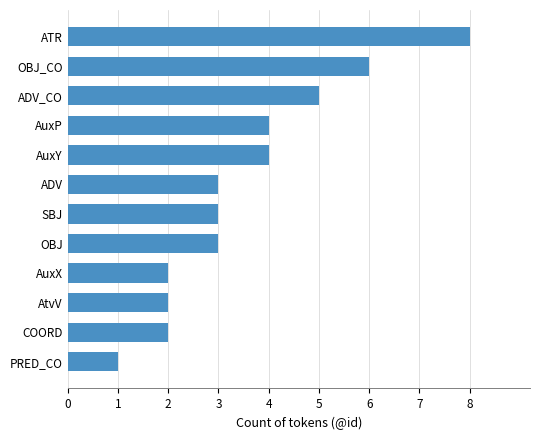

What is the sum of all values?

43